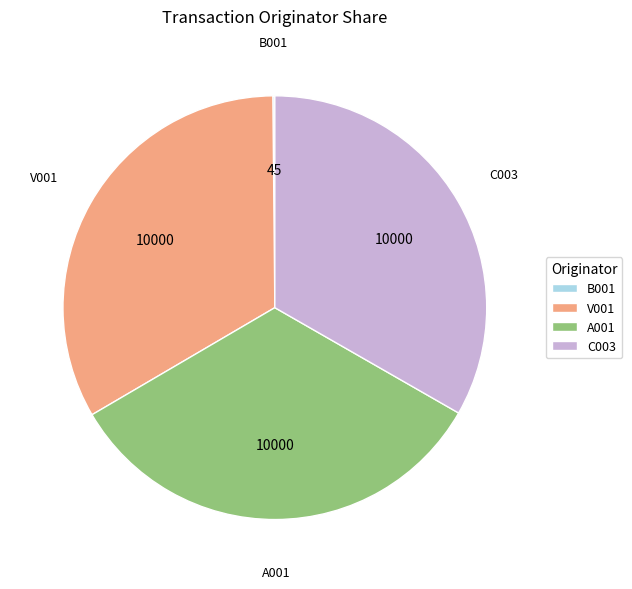

True or false: V001 accounts for 33% of the total.

True